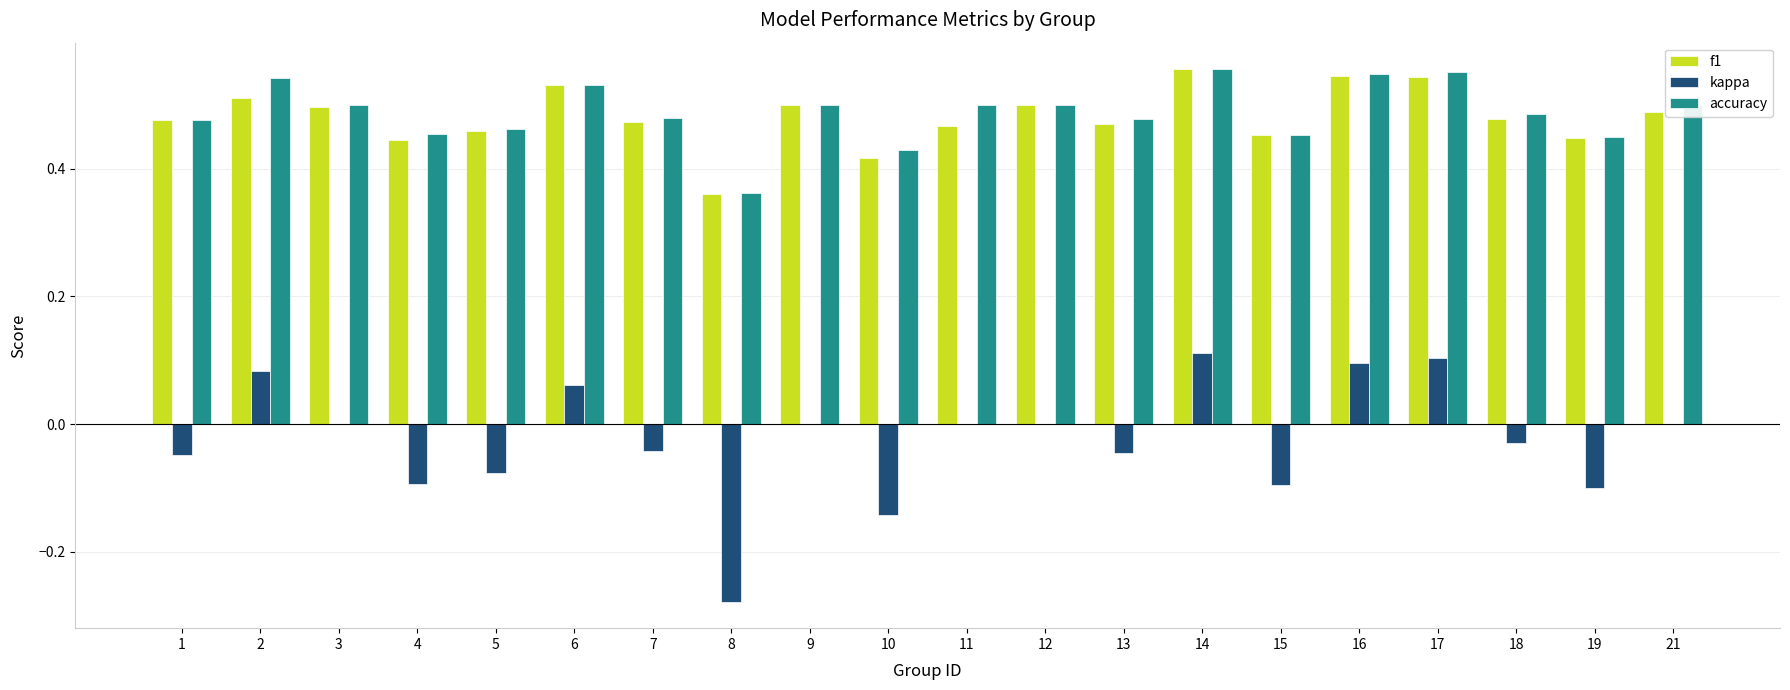

Is the value of accuracy at 7 greater than the value of kappa at 3?

Yes